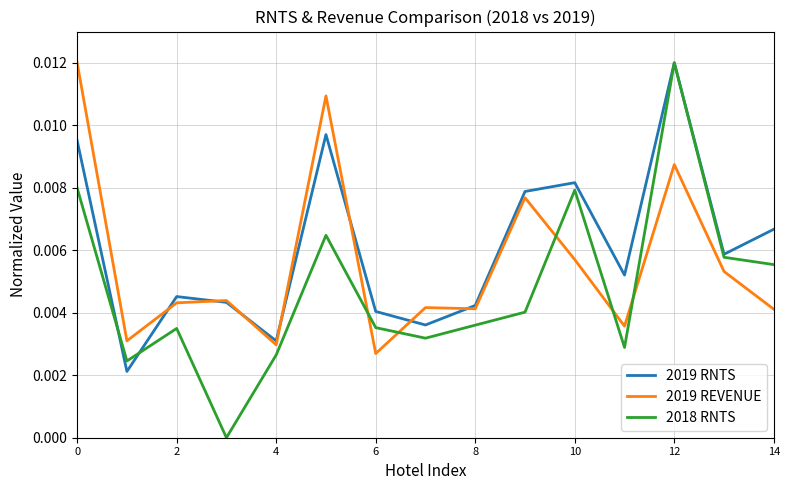

Count the number of categories in the chart.

15